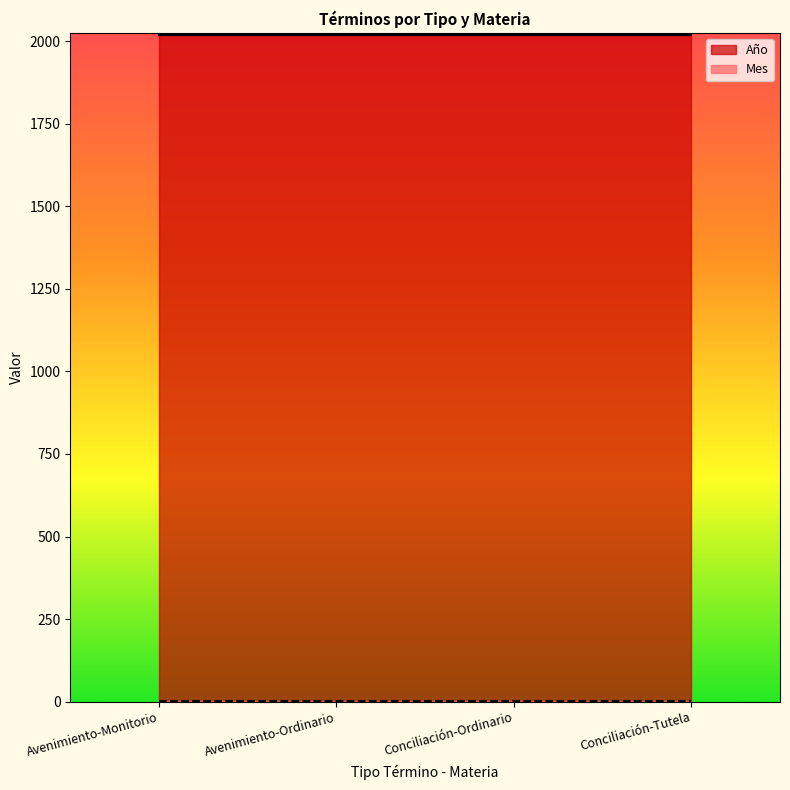

Between Avenimiento-Monitorio and Conciliación-Ordinario, which series saw the biggest shift?

Año